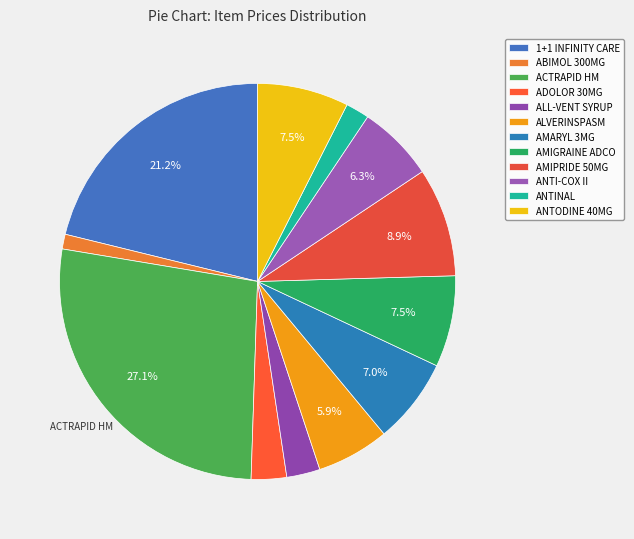

Which slice is the largest?

ACTRAPID HM